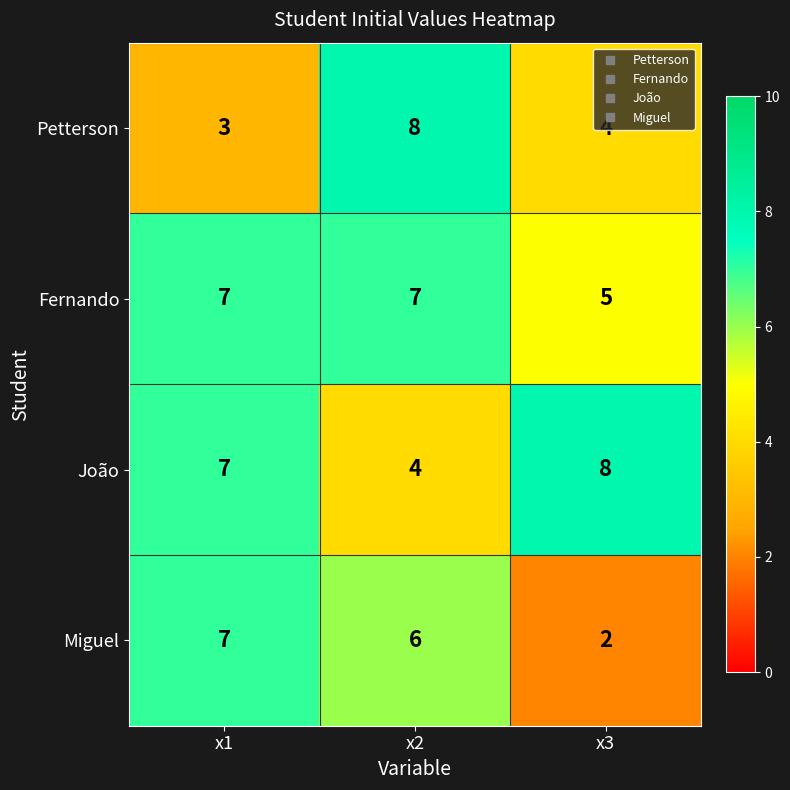

The Petterson series shows 4 at x3. True or false?

True